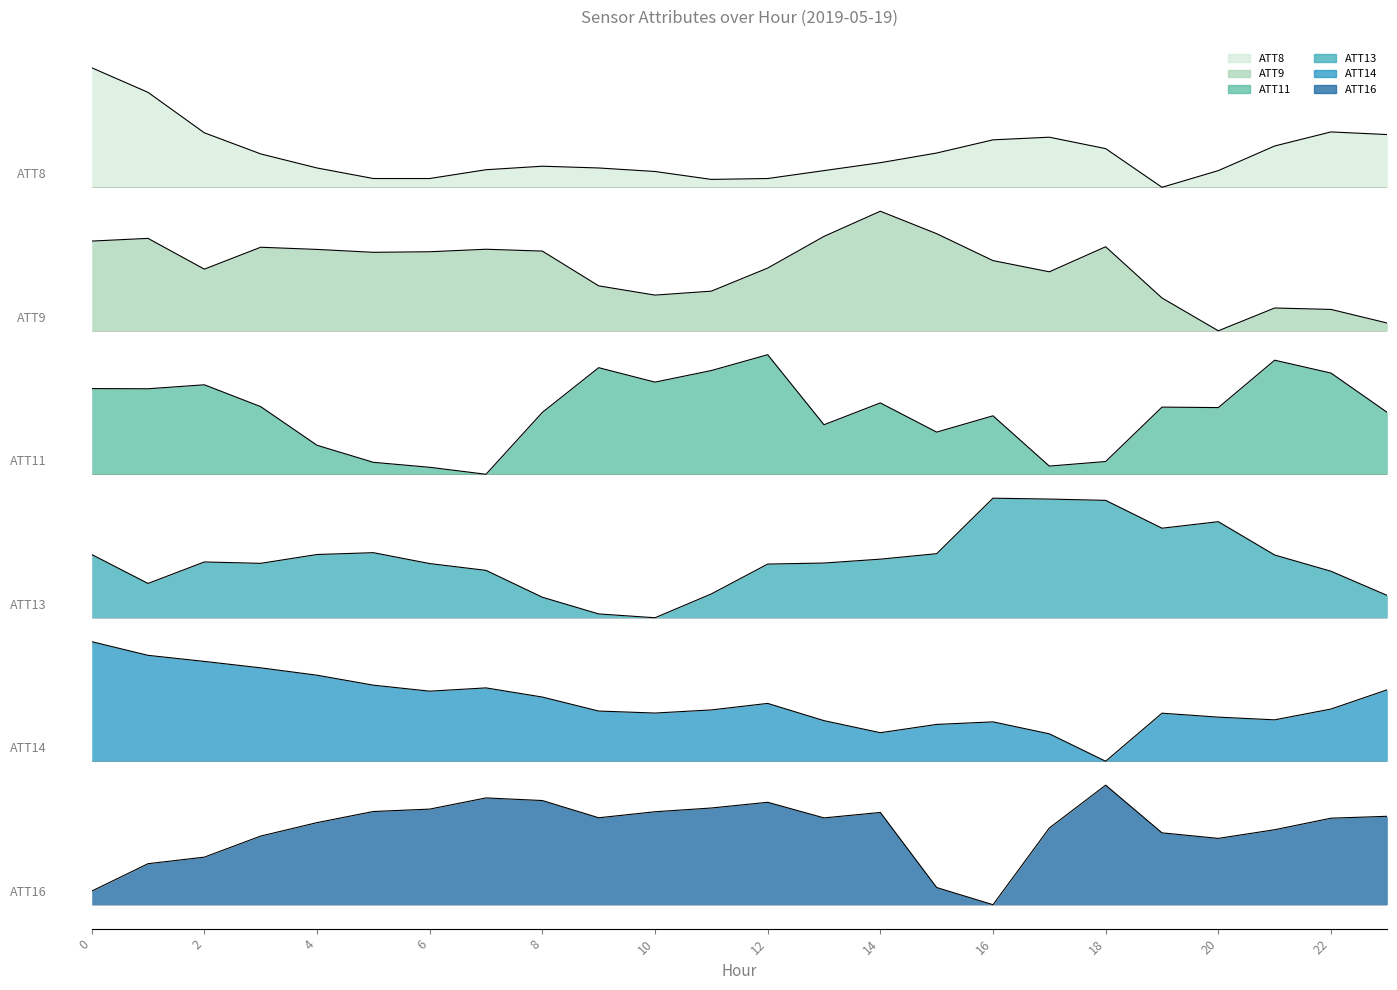

What is the greatest value displayed?

7.0